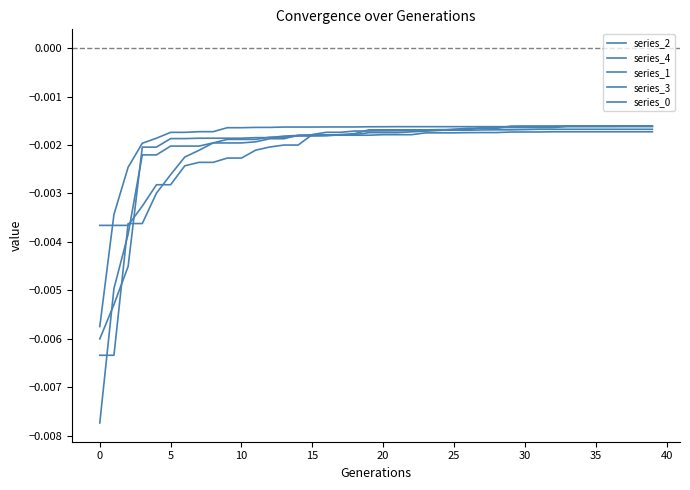

How many lines are shown in the chart?

5